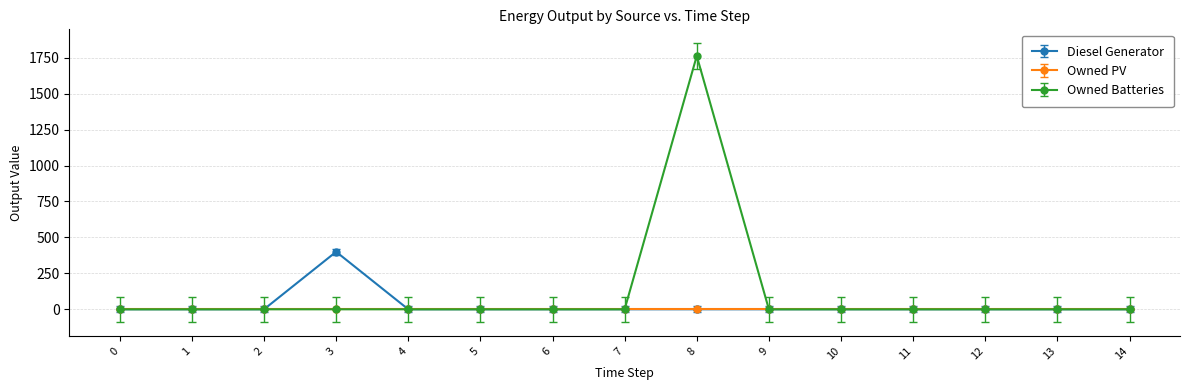

Which series has the widest spread of values?

Owned Batteries